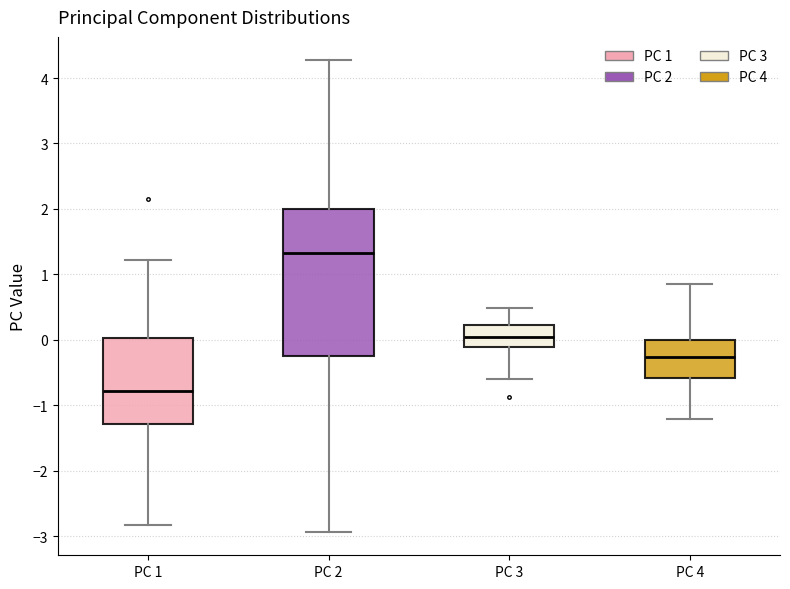

Where is the upper edge of the box for PC 4 on the y-axis? The values are not printed on the chart, so give them approximately, as read against the axis.

0.0